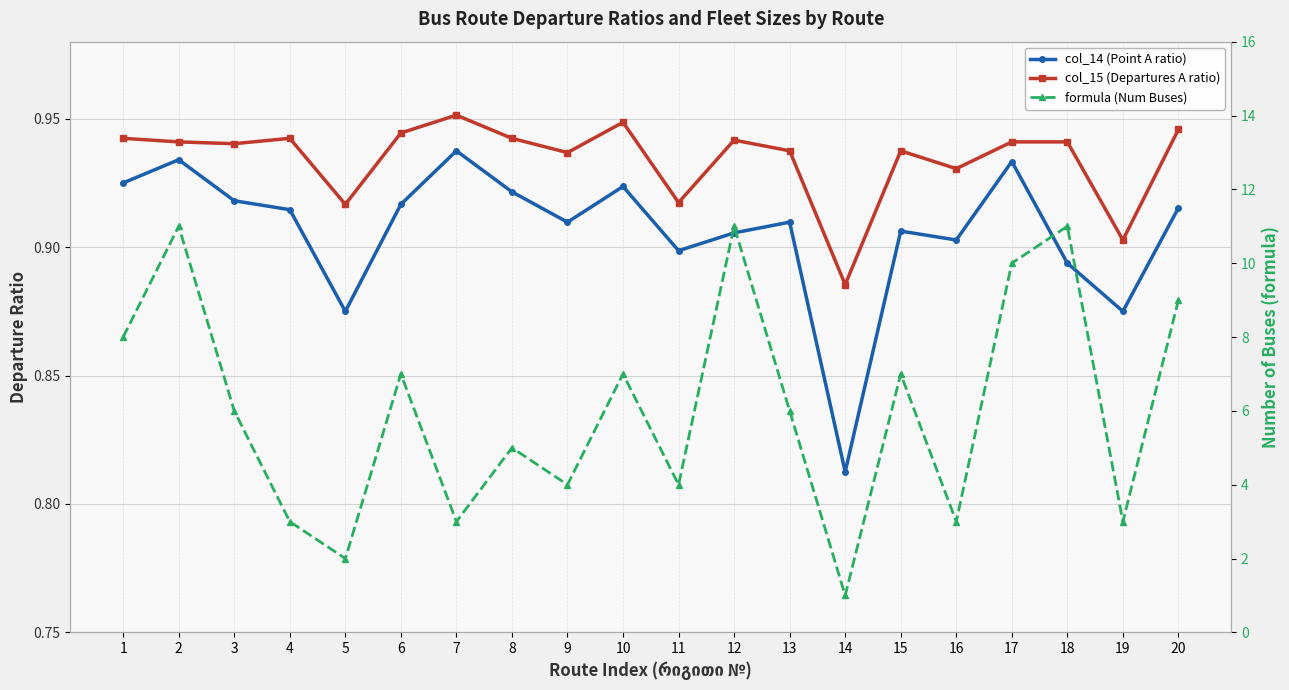

List the series in order of their peak value, lowest first.

col_14 (Point A ratio), col_15 (Departures A ratio), formula (Num Buses)